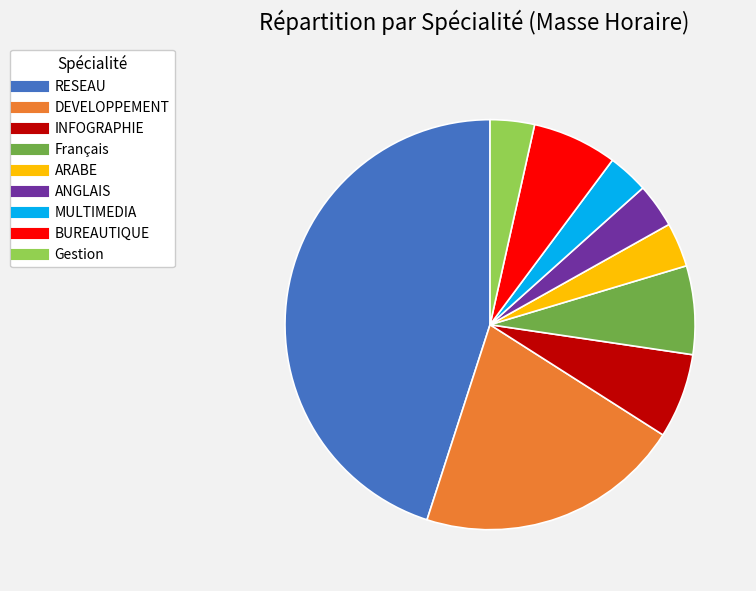

Is there any slice that represents more than half of the pie?

No